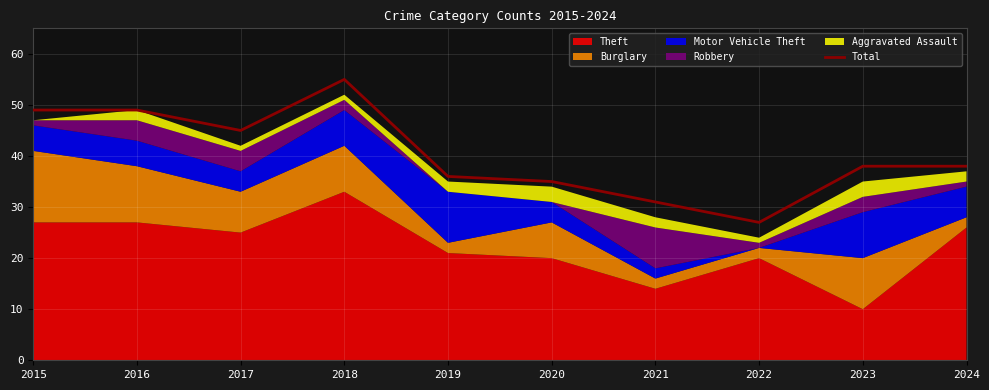

Does the chart display data point markers on the line(s)?

No